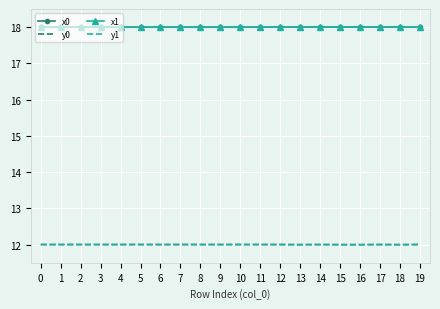

True or false: y1 and x0 intersect in this chart.

False